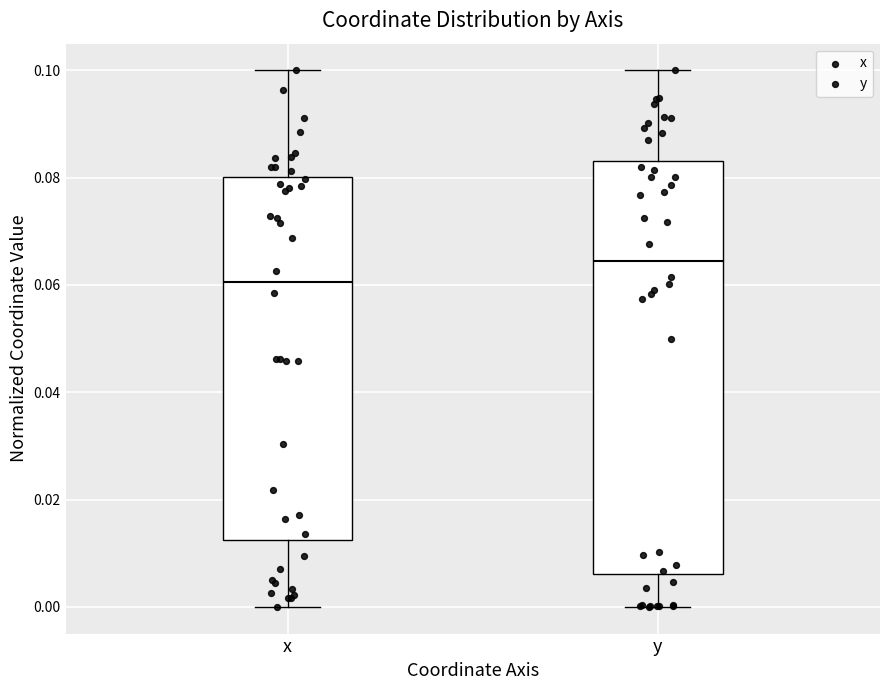

Where does the median line of the box for x sit on the y-axis? The values are not printed on the chart, so give them approximately, as read against the axis.

0.060